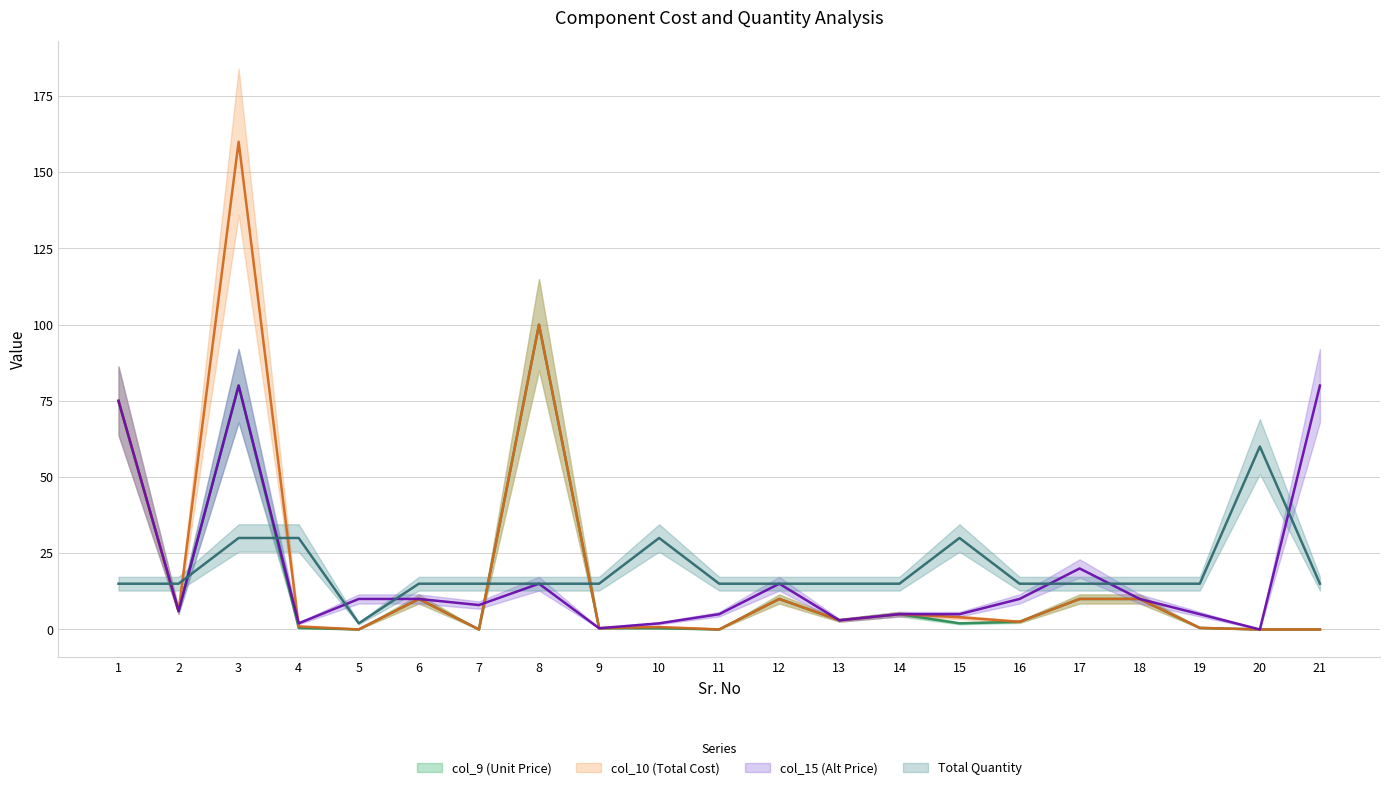

What is the average value of the col_15 (Alt Price) series?

17.4